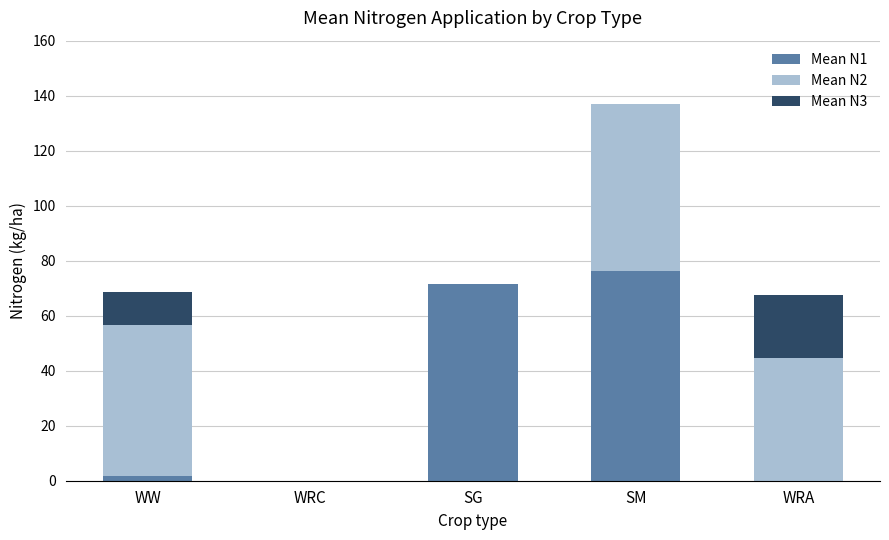

At which category is the sum across all series the highest?

SM